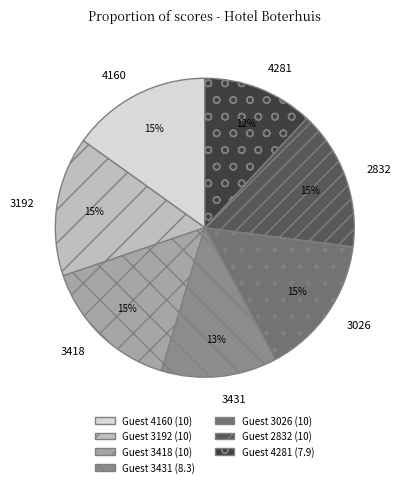

To the nearest percent, what percentage of the pie is 4160?

15%